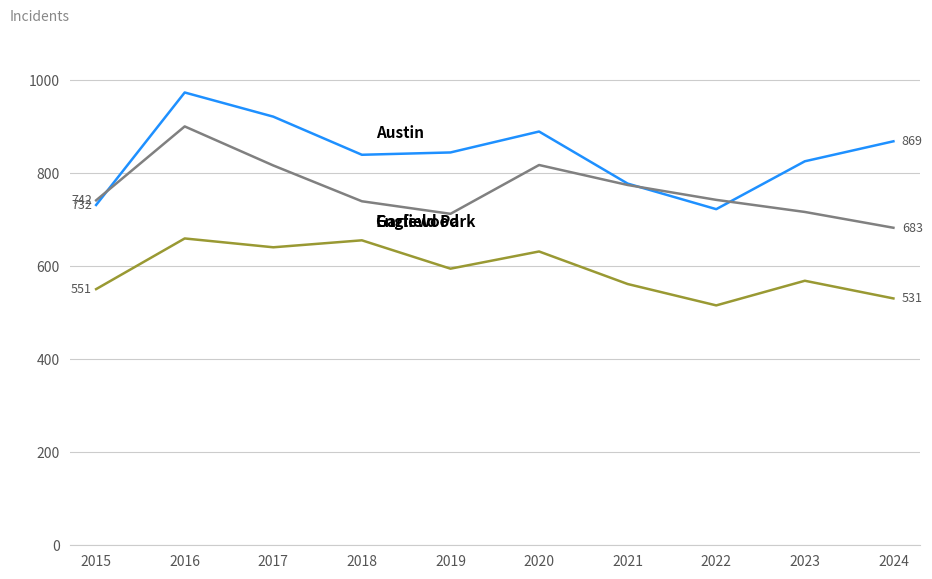

Which category has the highest value across all series?

2016